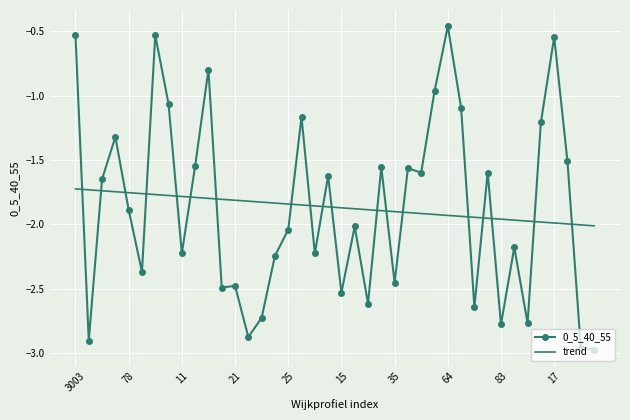

True or false: trend and 0_5_40_55 cross at least once.

True